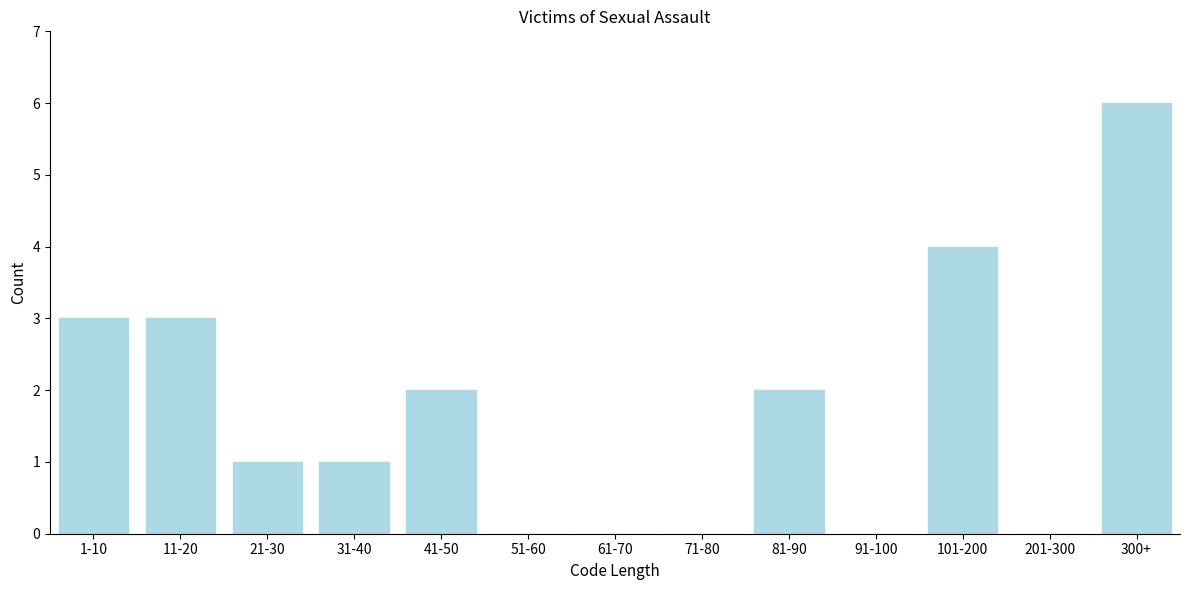

Reading right to left, transcribe all the data shown in this chart.

300+=6	201-300=0	101-200=4	91-100=0	81-90=2	71-80=0	61-70=0	51-60=0	41-50=2	31-40=1	21-30=1	11-20=3	1-10=3